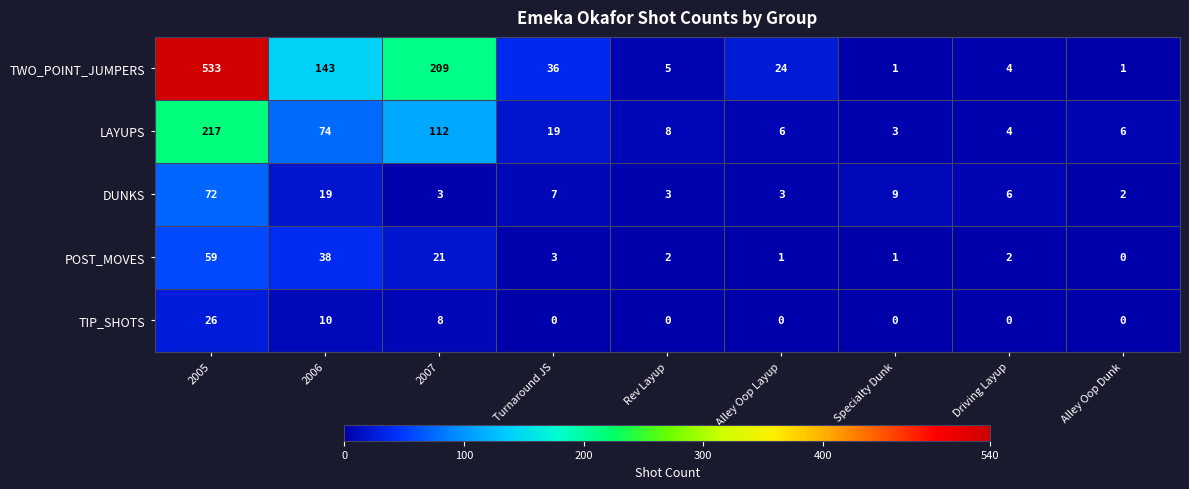

Which series changed the most between 2006 and Alley Oop Layup?

TWO_POINT_JUMPERS